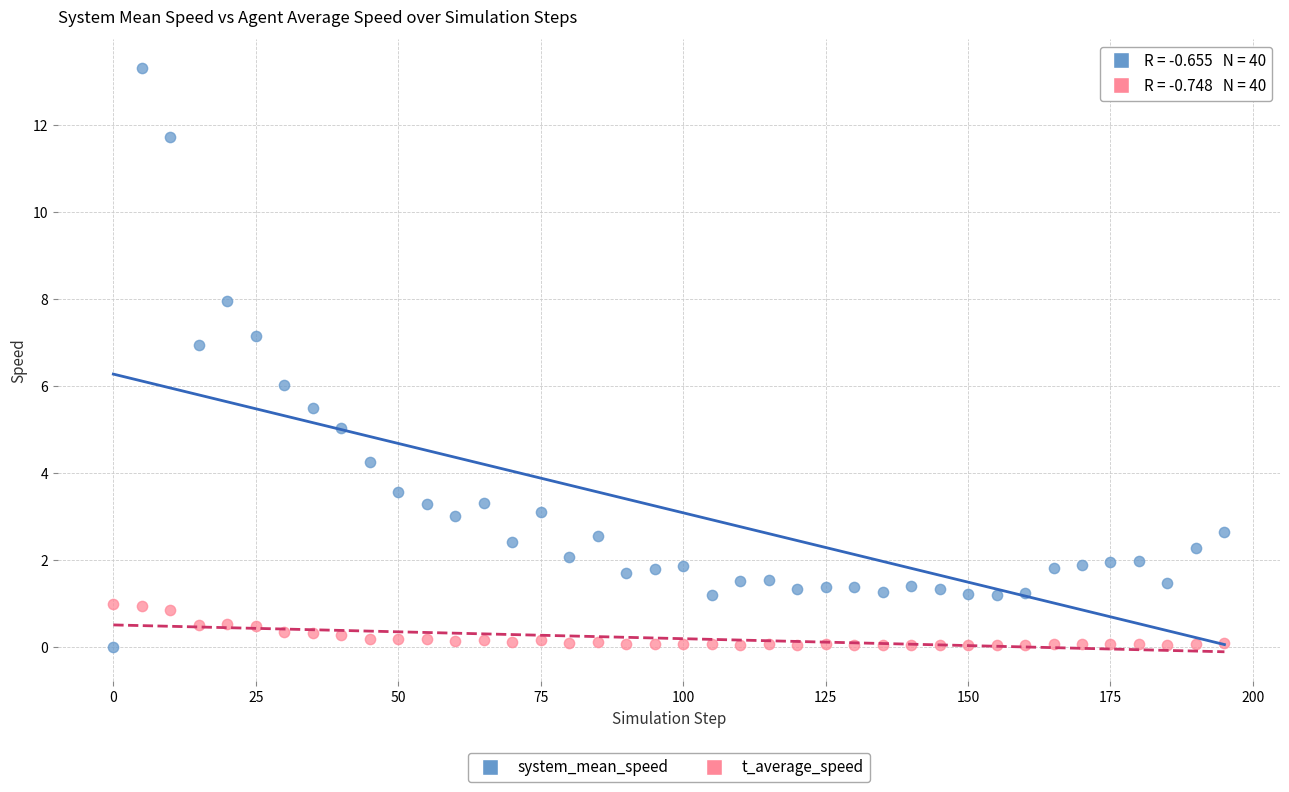

Which series reaches the maximum Y coordinate?

system_mean_speed